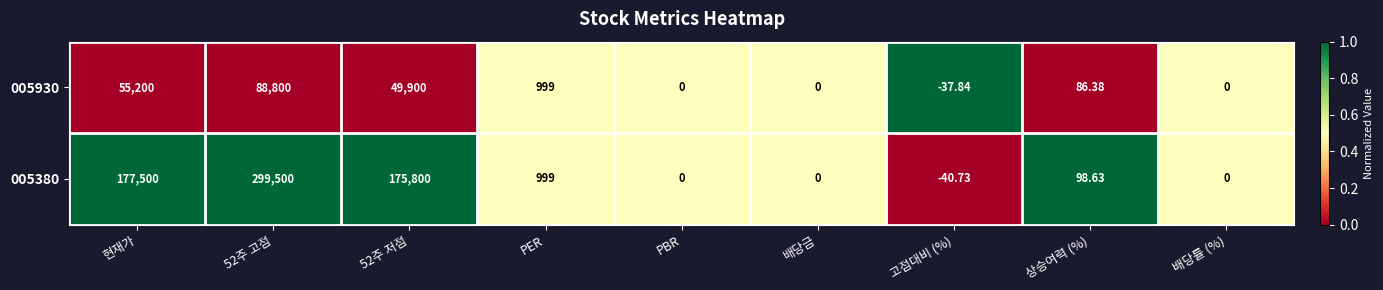

Which category has the lowest value across all series?

고점대비 (%)